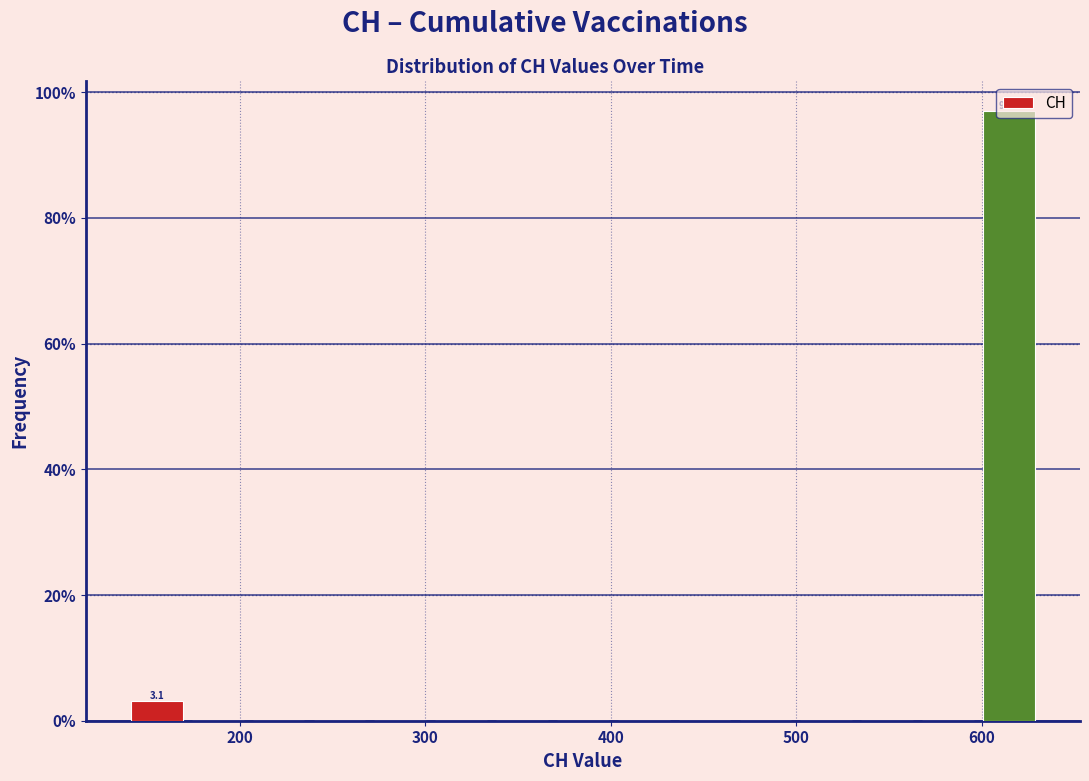

Read against the x-axis, roughly where is the centre of the tallest bar?

610